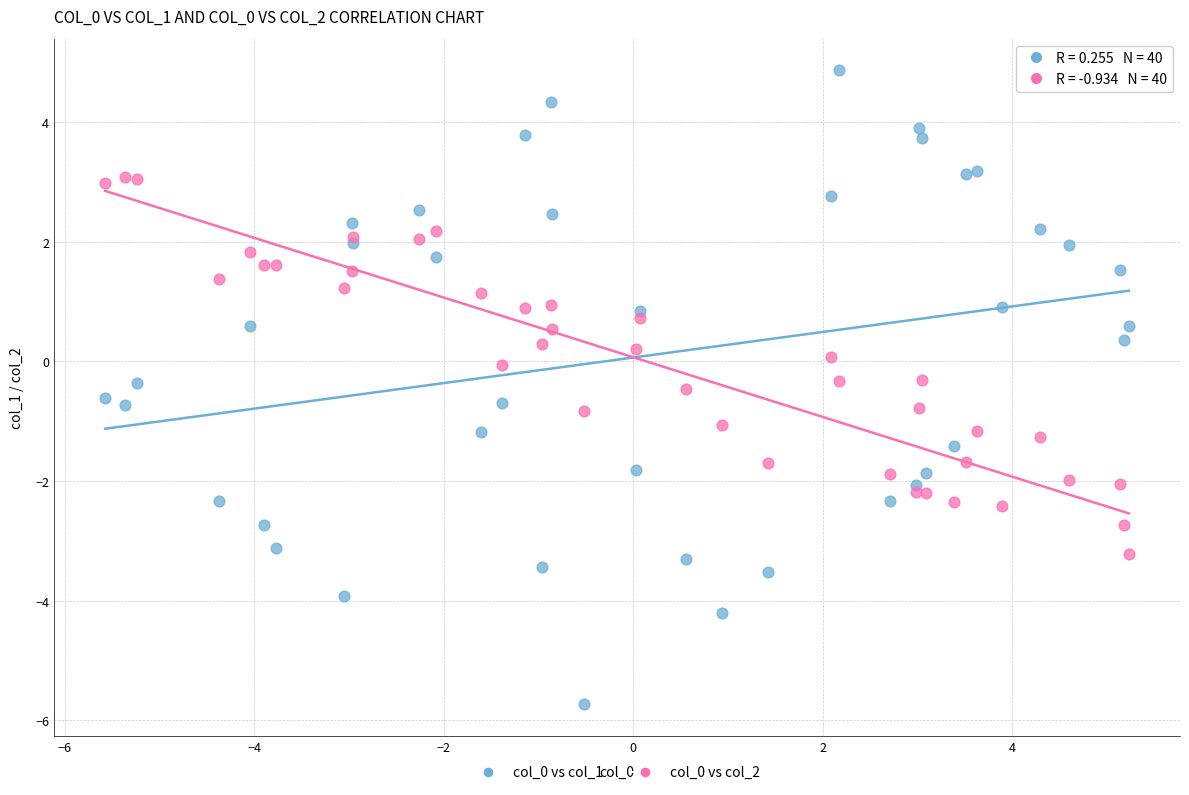

Which series has the largest Y range (max minus min)?

col_0 vs col_1